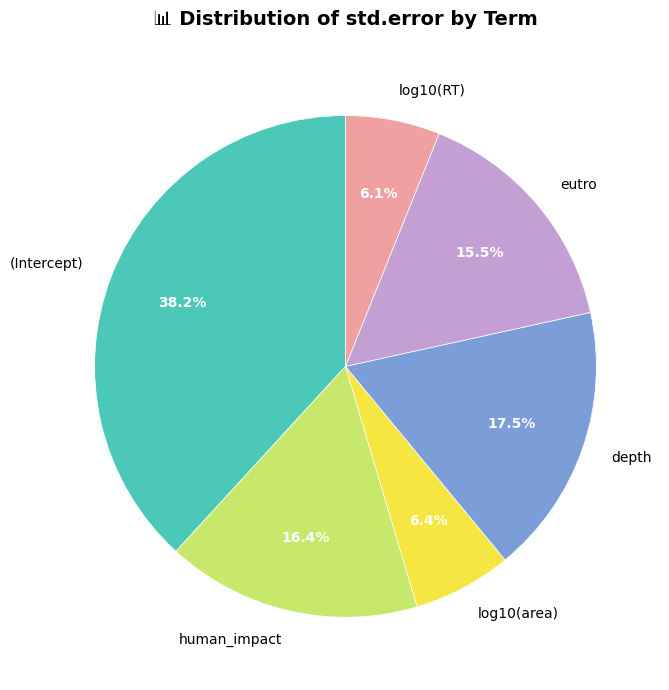

What percentage is NOT represented by eutro?

84.5%